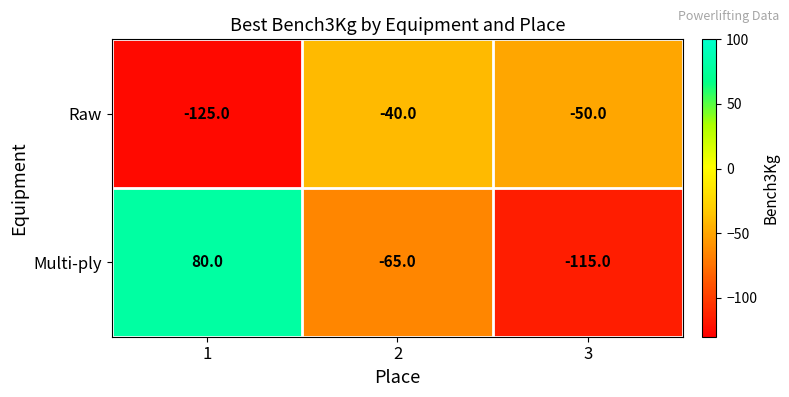

At how many categories does at least one series exceed 16?

1